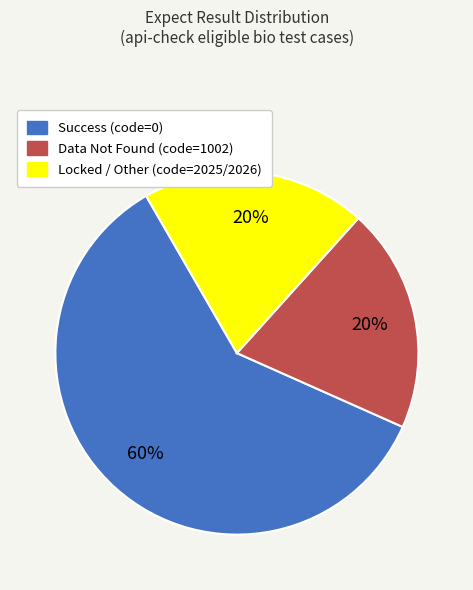

Approximately how many times larger is the value at Locked / Other (code=2025/2026) compared to Data Not Found (code=1002)?

1.0